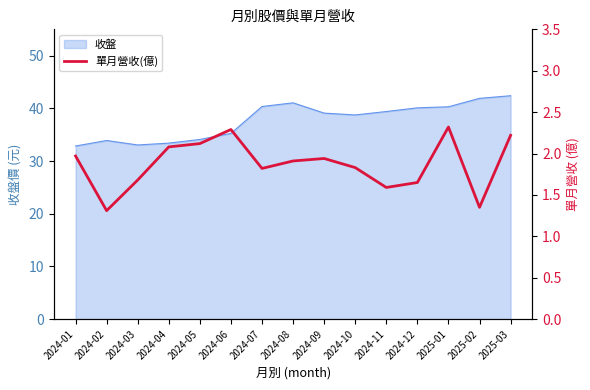

What is the label of the 12th point from the left?

2024-12